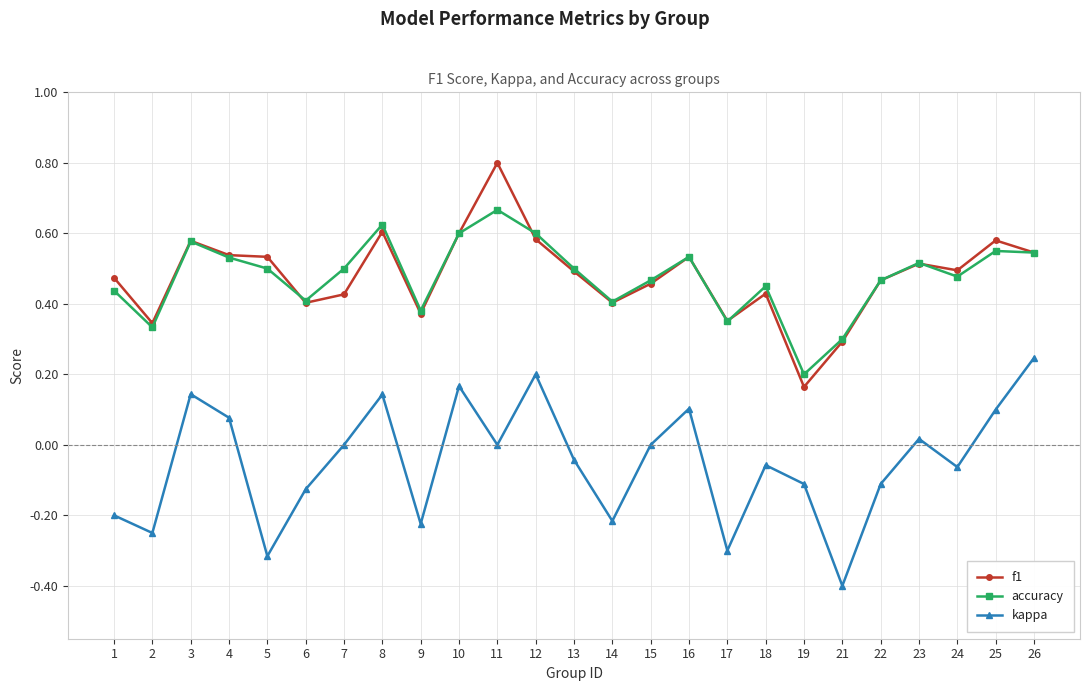

At which category does kappa reach its first local valley?

2